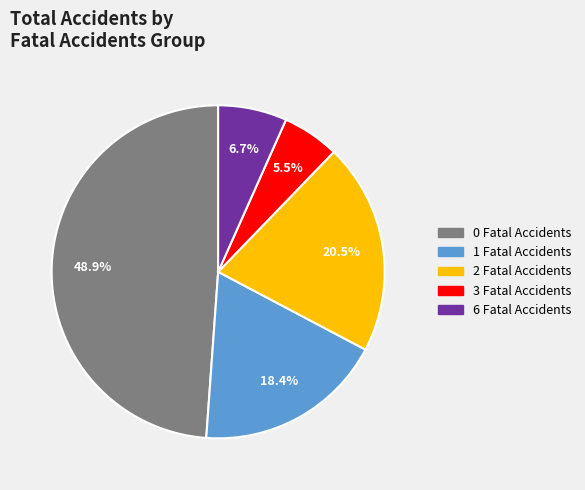

Is there any slice that represents more than half of the pie?

No